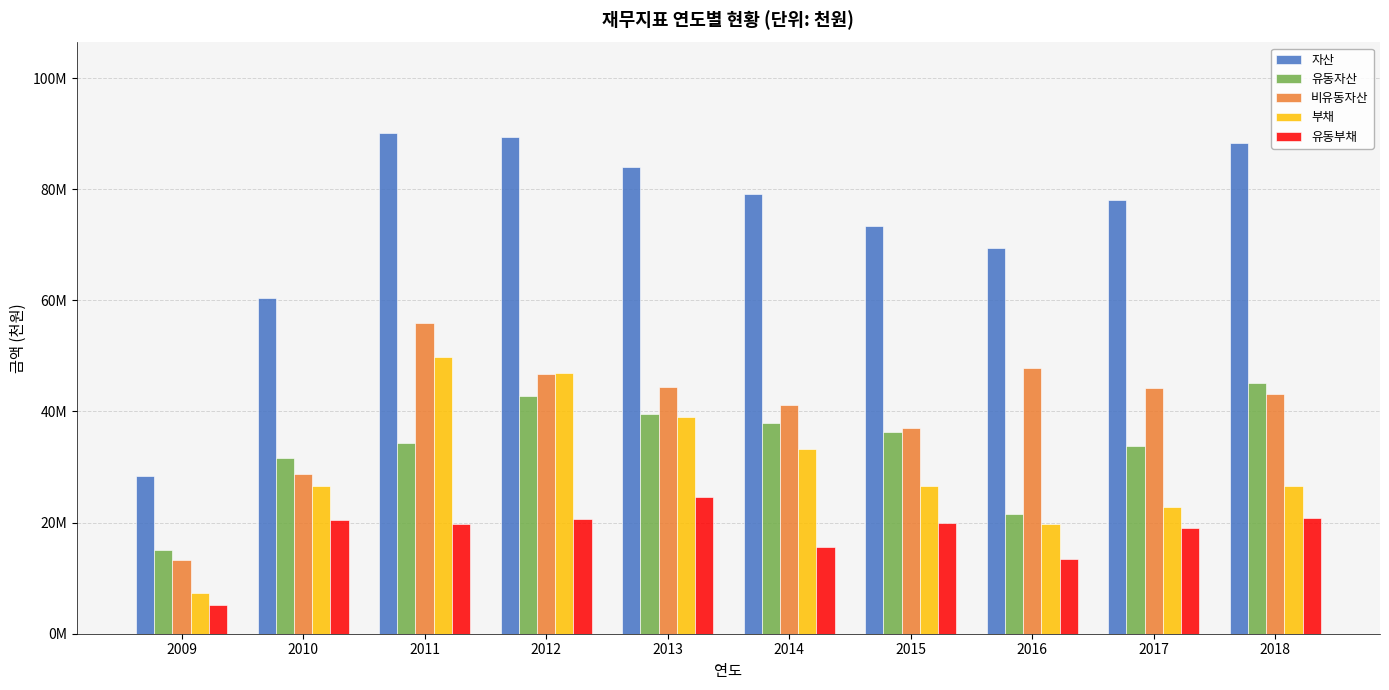

List the series in order of their peak value, highest first.

자산, 비유동자산, 부채, 유동자산, 유동부채